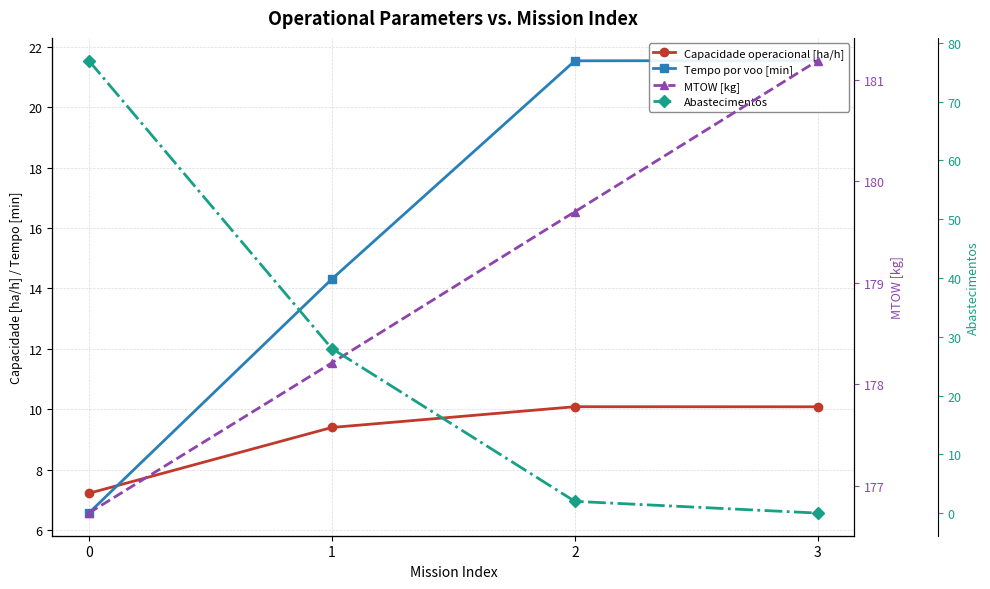

What is the sum of the Tempo por voo [min] values at 3 and 2?

43.1